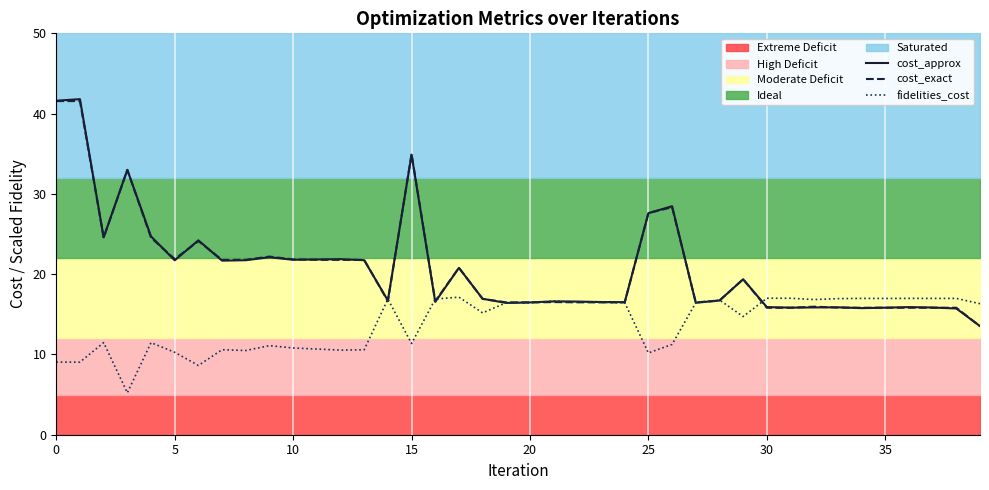

The fidelities_cost series shows 15.7 at 10. True or false?

False